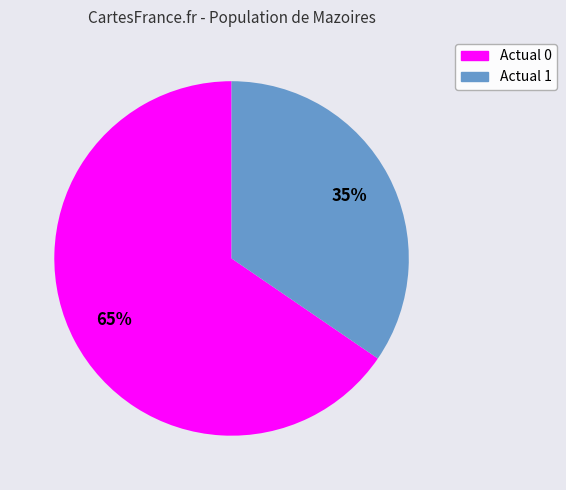

Which slice is the smallest?

Actual 1